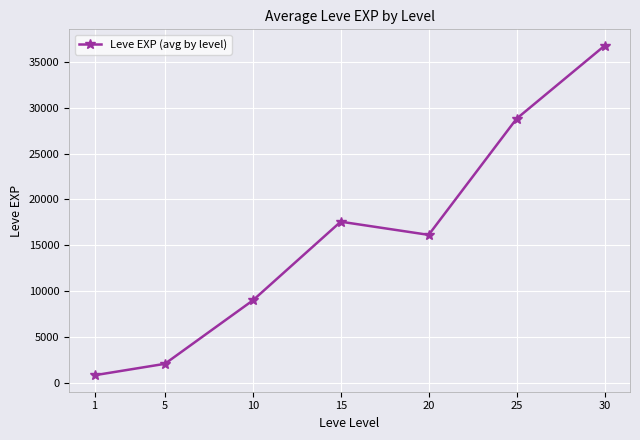

How many series are shown in this chart?

1